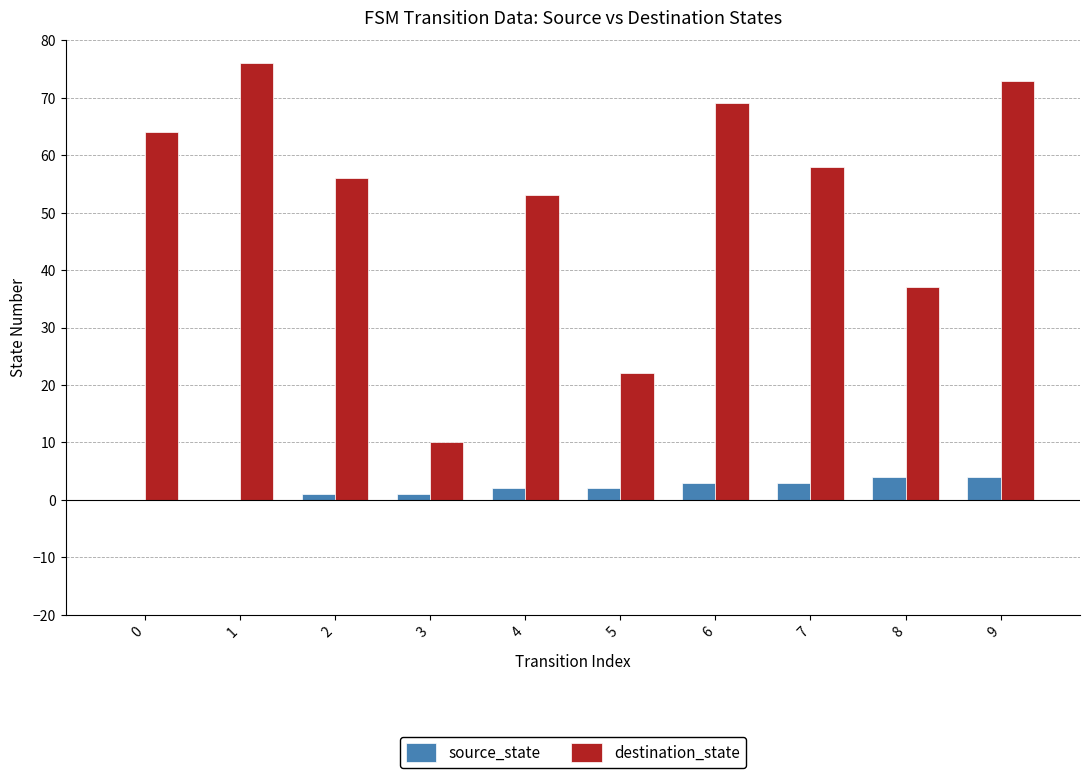

True or false: destination_state has a value of 10 at 3.

True